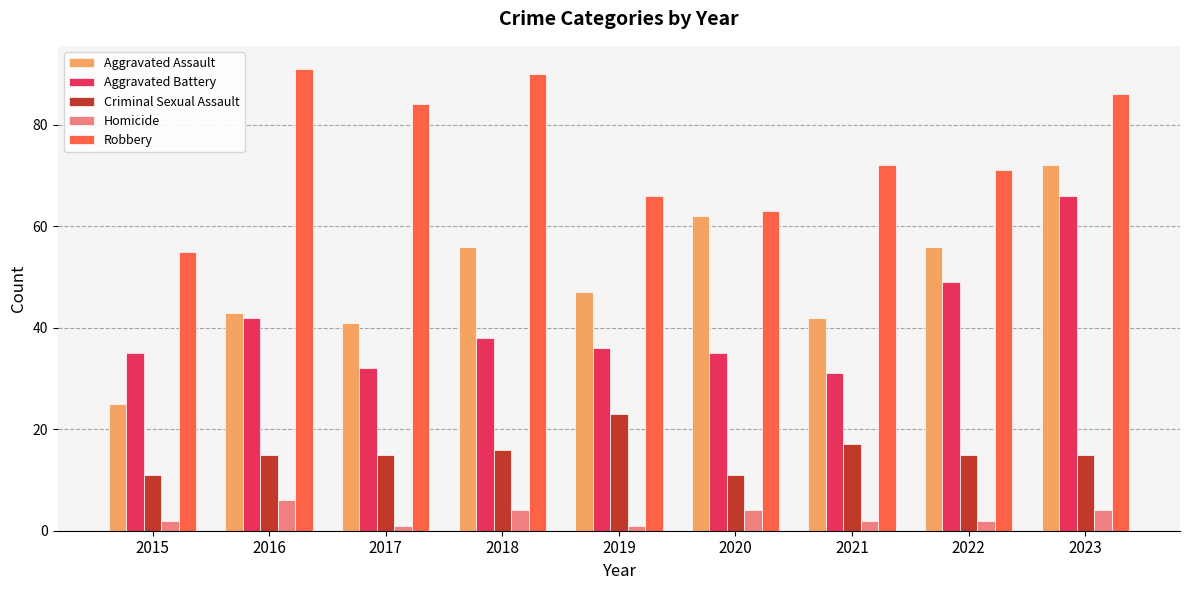

What is the highest value of the Robbery series?

91